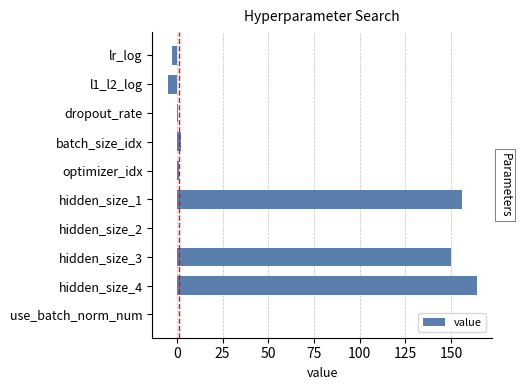

The chart shows a value of 164.0 at hidden_size_4. True or false?

True